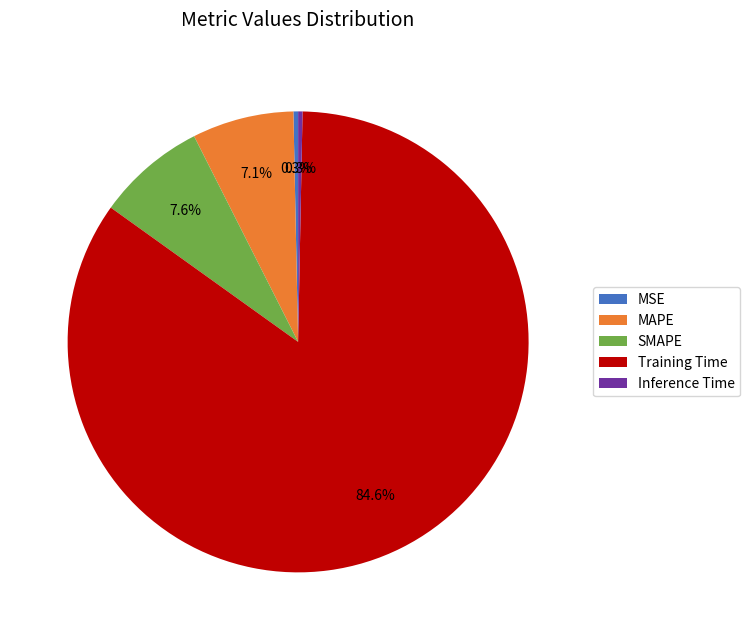

What percentage is NOT represented by SMAPE?

92.4%